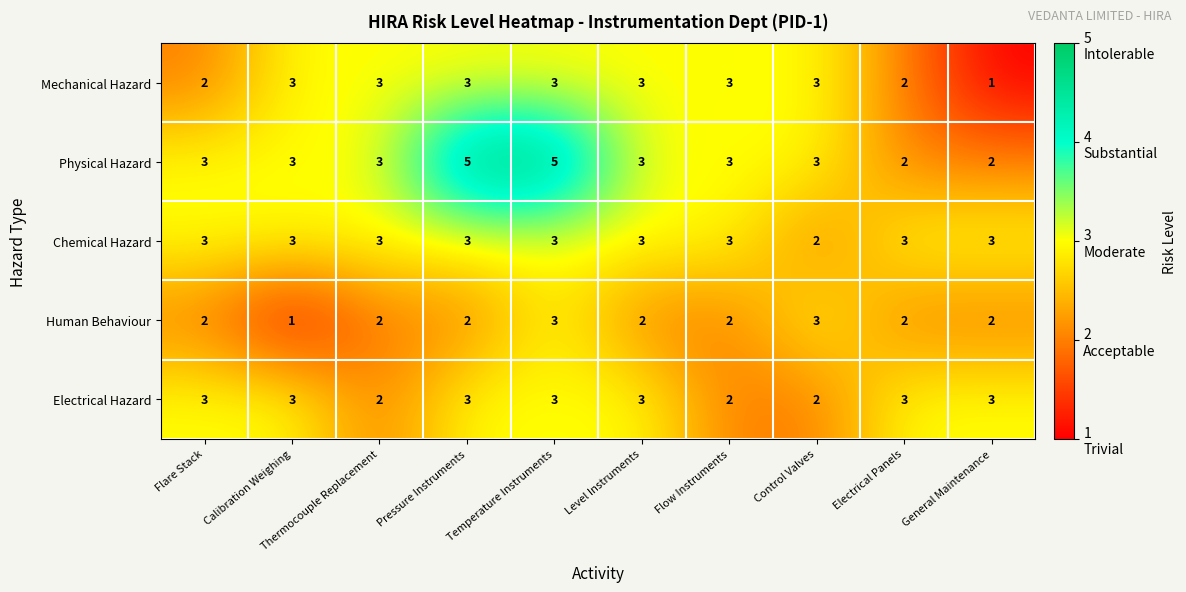

At which category is the sum across all series the highest?

Temperature Instruments